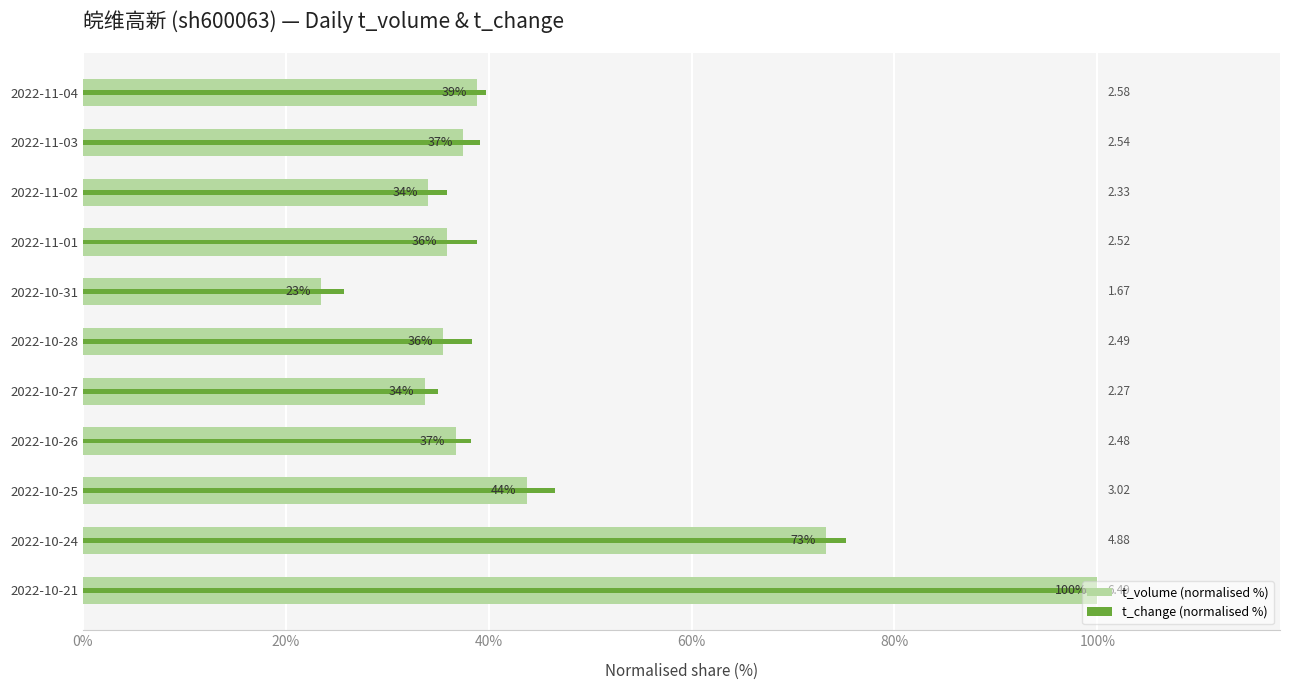

Reading right to left, transcribe all the data shown in this chart.

t_volume (normalised %): 38.9	37.4	34.0	35.9	23.5	35.5	33.7	36.7	43.7	73.2	100.0
t_change (normalised %): 39.8	39.1	35.9	38.8	25.7	38.4	35.0	38.2	46.5	75.2	100.0